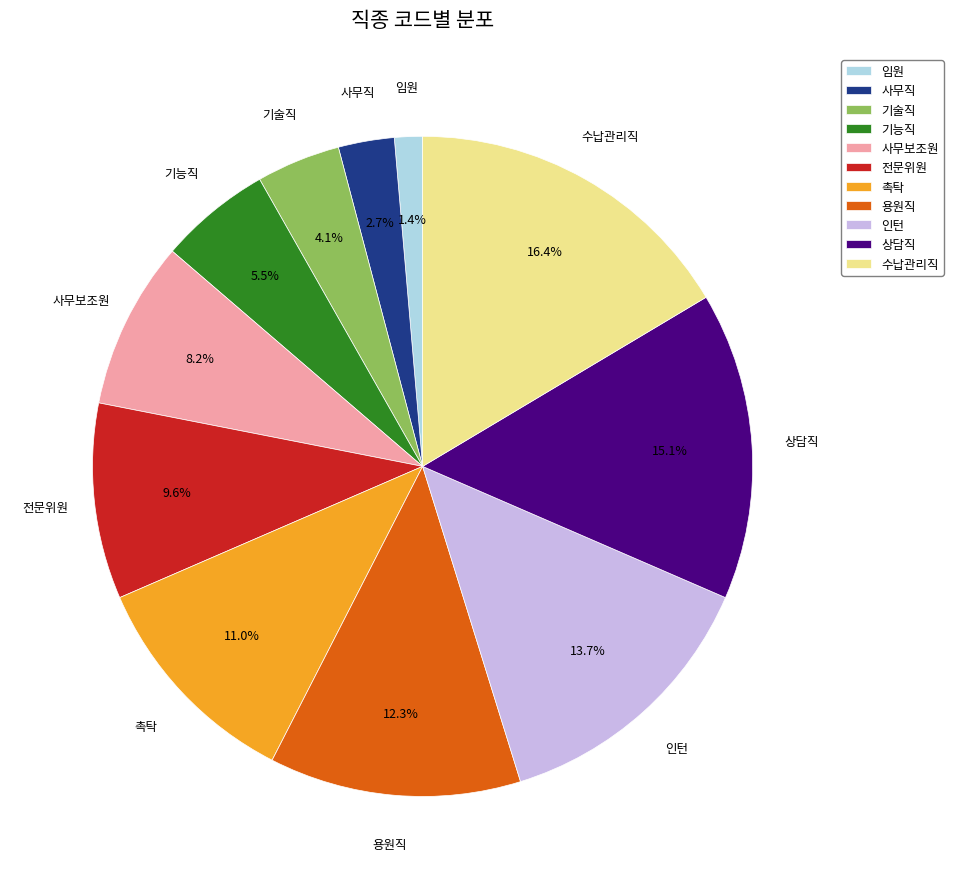

What portion of the pie excludes 기능직?

94.5%